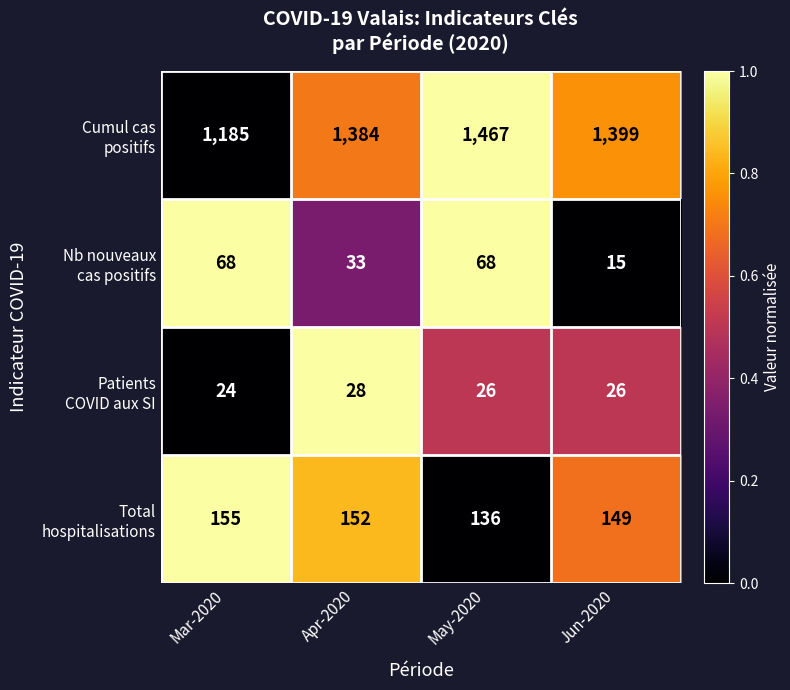

At how many categories does at least one series exceed 1099?

4